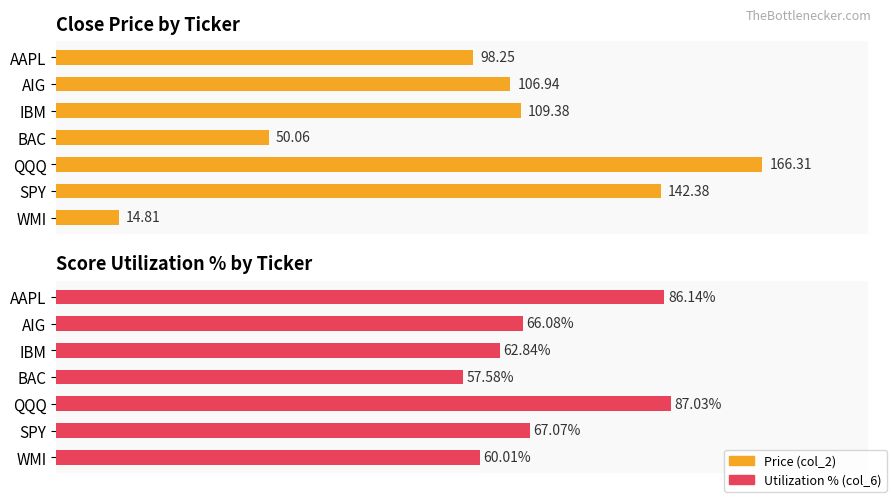

At how many categories does at least one series exceed 29?

7